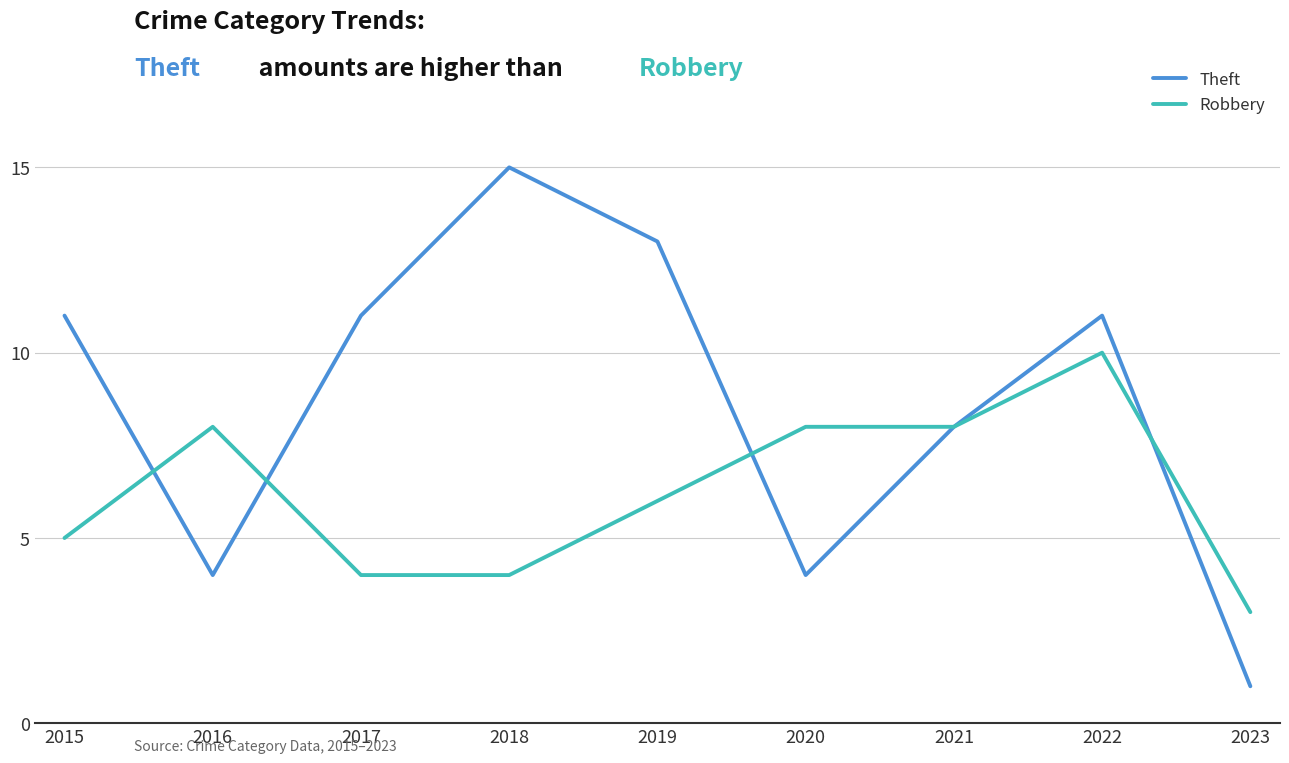

How many distinct data groups are displayed?

2